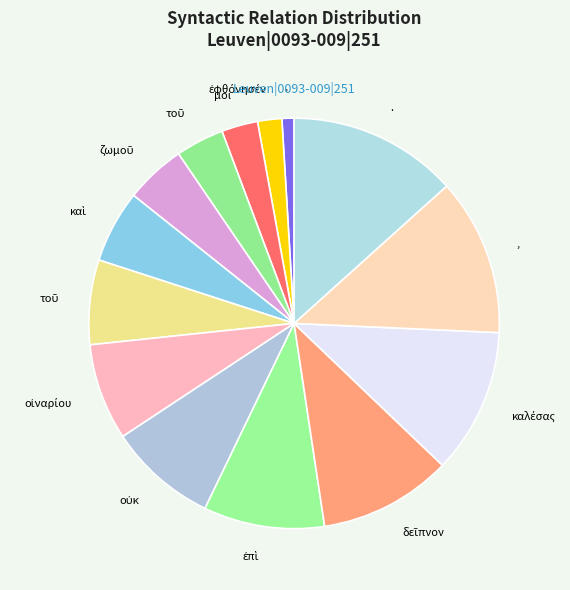

Count the number of slices in the pie.

14